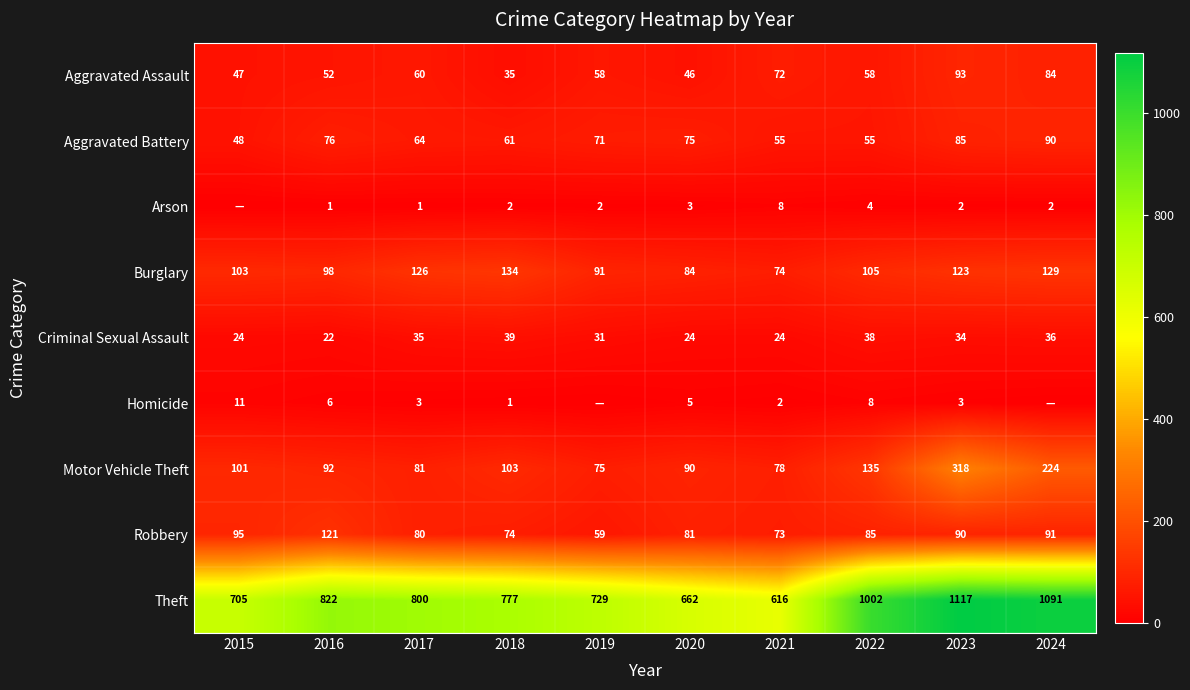

Is it true that Aggravated Battery equals 90 at 2024?

True